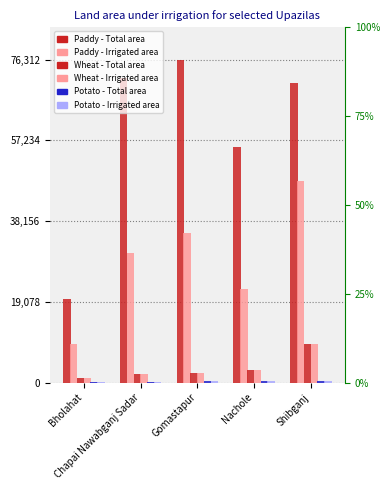

What is the sum of all Potato - Total area values?

1277